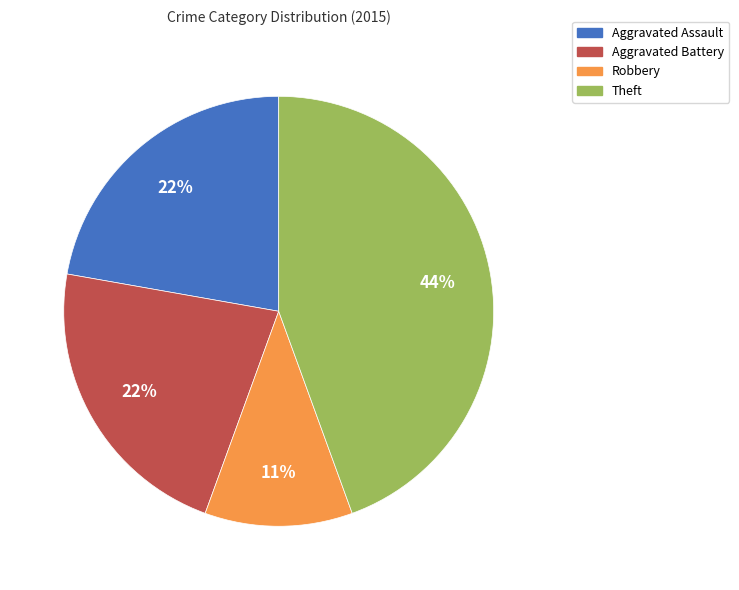

To the nearest percent, what is the average slice percentage?

25%